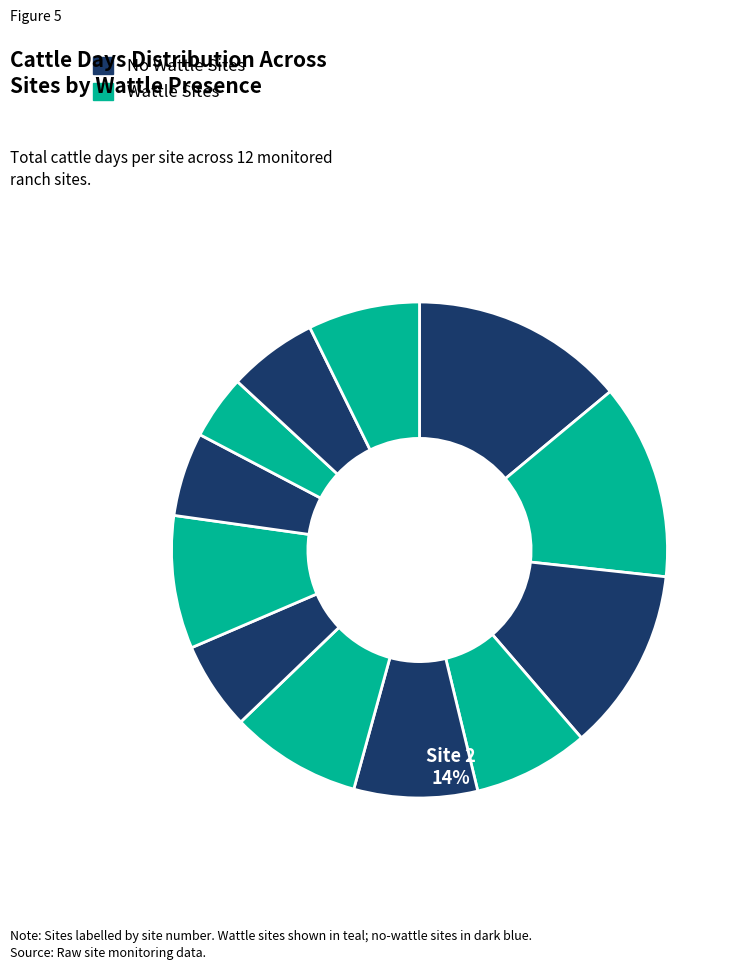

Does any single category account for the majority?

No